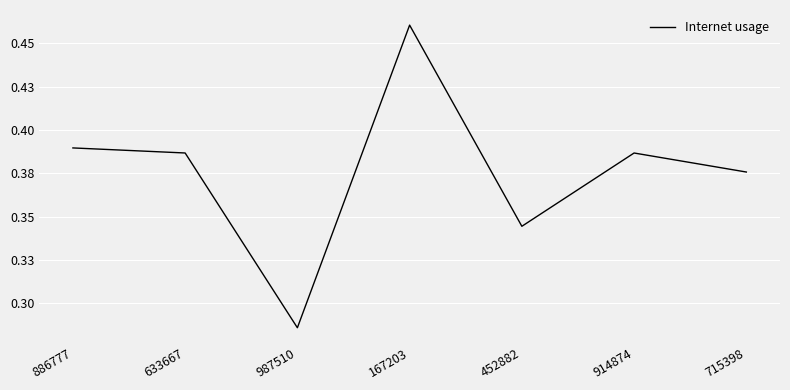

Does the chart display data point markers on the line(s)?

No